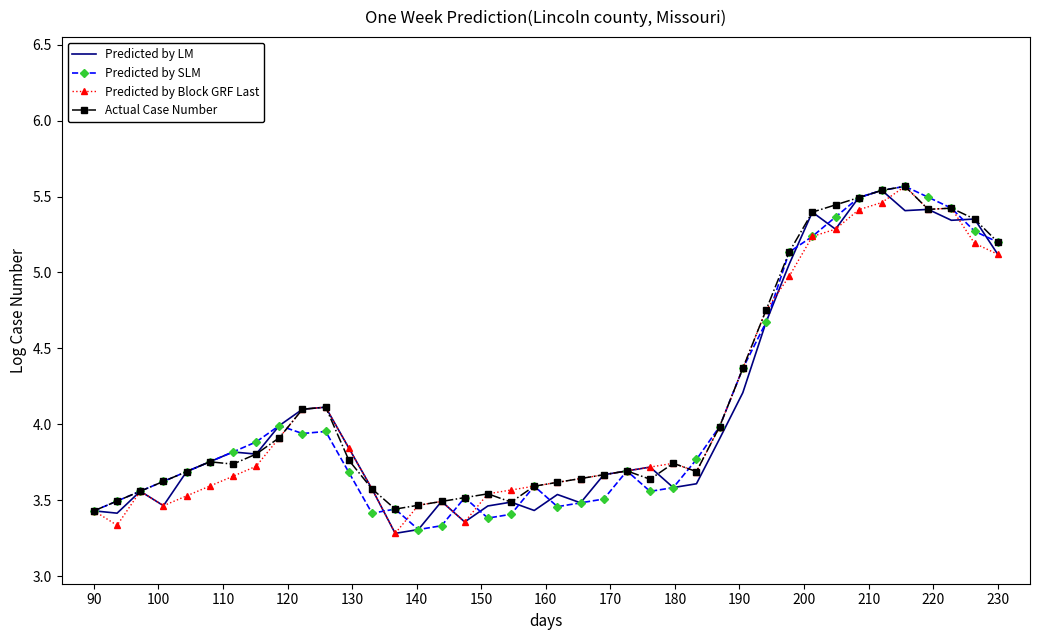

What is the minimum value for Predicted by Block GRF Last?

3.3